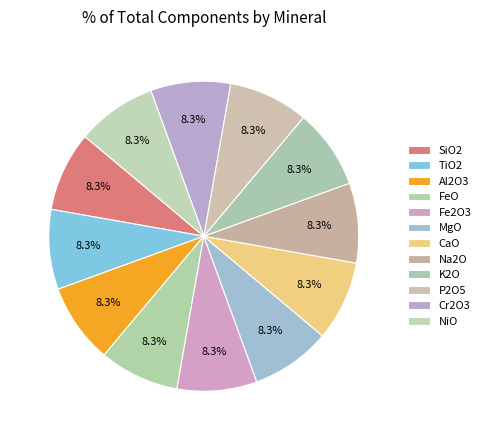

To the nearest percent, what is the average slice percentage?

8%